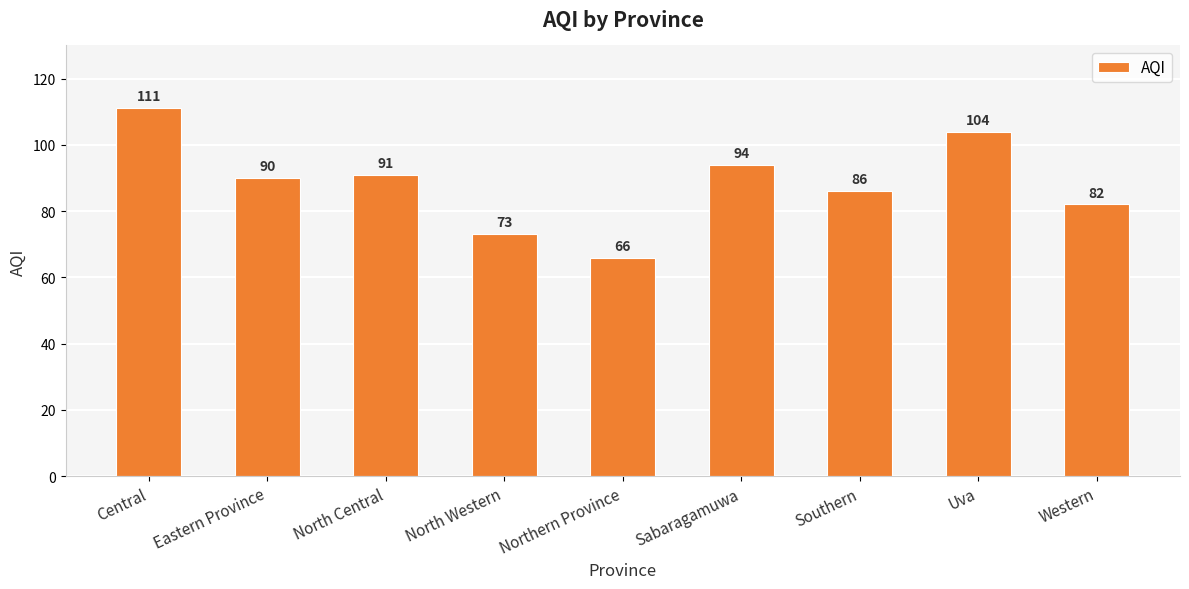

What position from the left is Eastern Province?

2